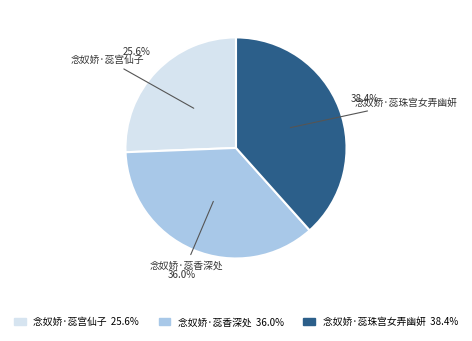

To the nearest percent, what portion does 念奴娇·蕊香深处 represent?

36%